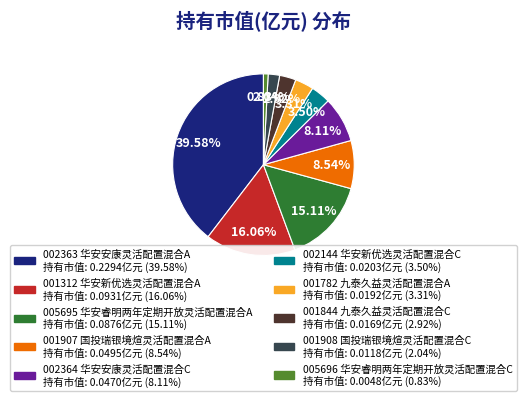

Is there a majority slice in this chart?

No